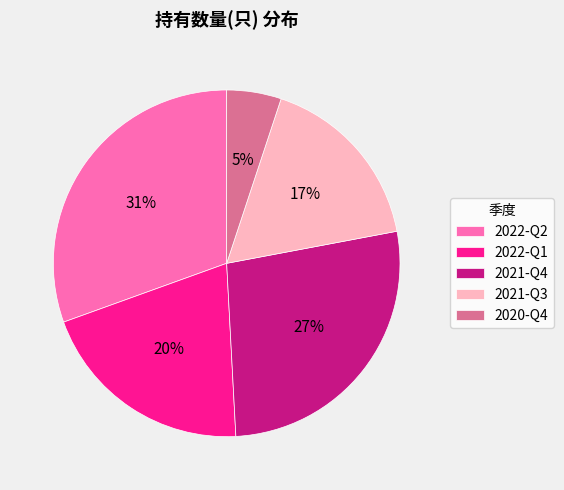

To the nearest percent, what is the average slice percentage?

20%